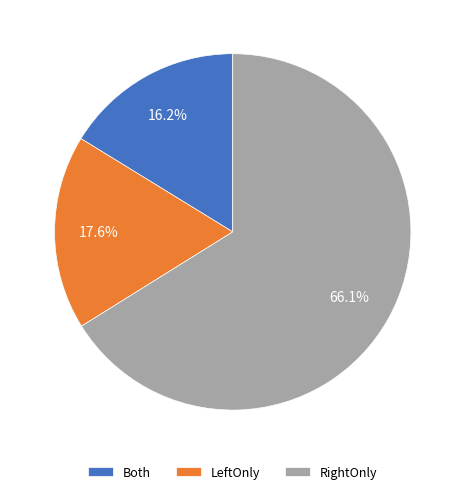

Which category accounts for the majority?

RightOnly